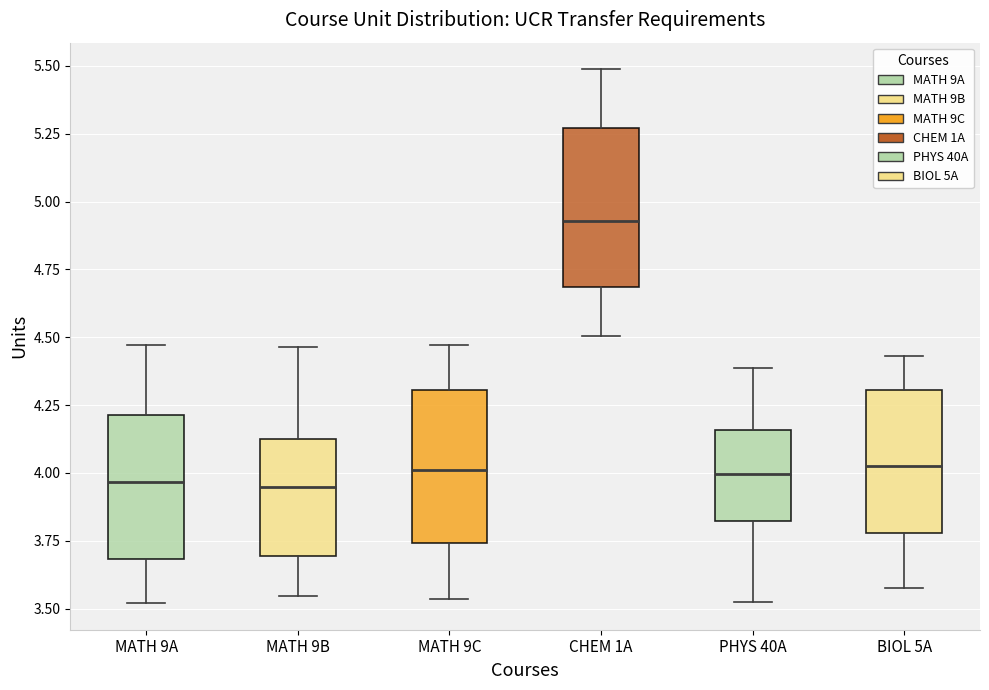

Which box's median line is the highest?

CHEM 1A